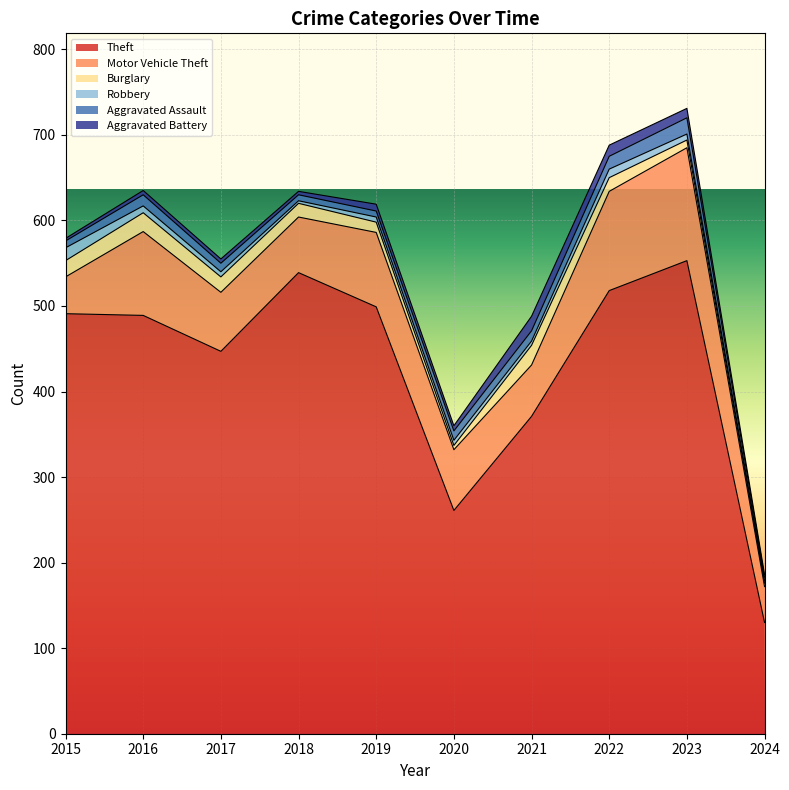

Rank the series by their maximum value, from highest to lowest.

Theft, Motor Vehicle Theft, Burglary, Aggravated Assault, Aggravated Battery, Robbery